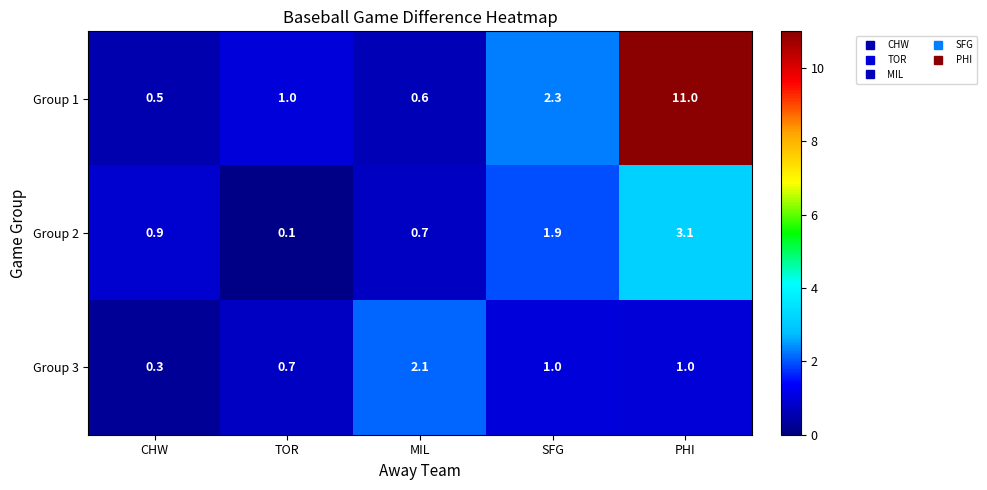

List the series in order of their peak value, lowest first.

Group 3, Group 2, Group 1